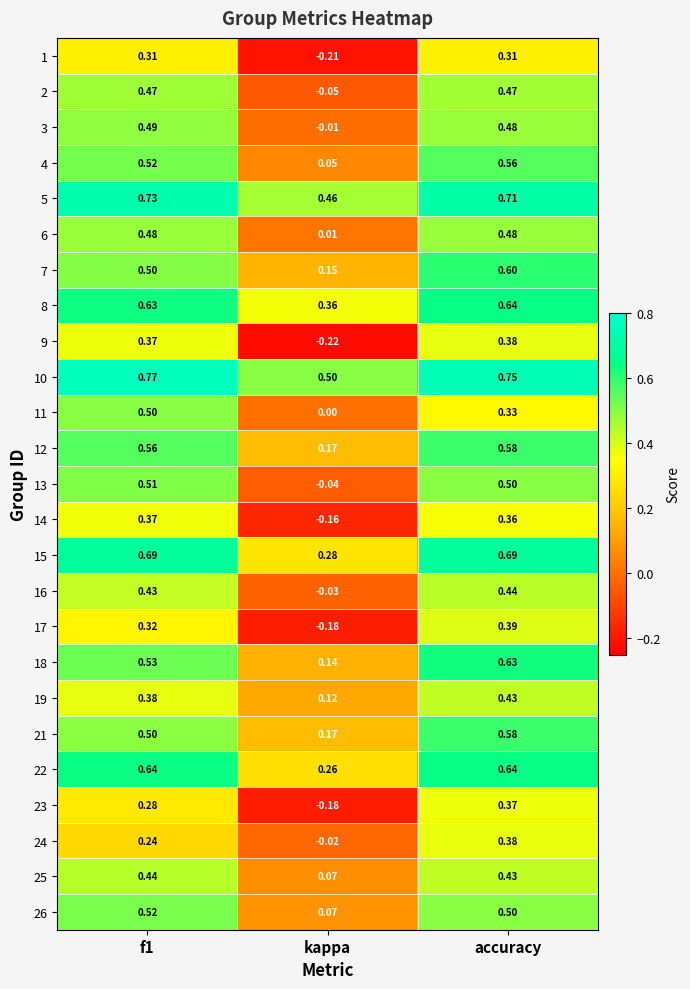

How many data points does each series have?

3